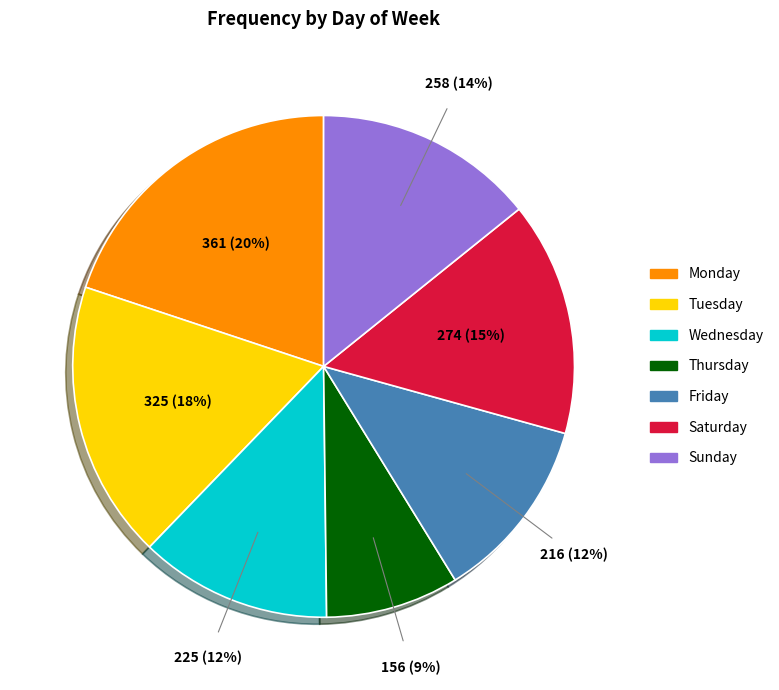

Count the number of slices in the pie.

7